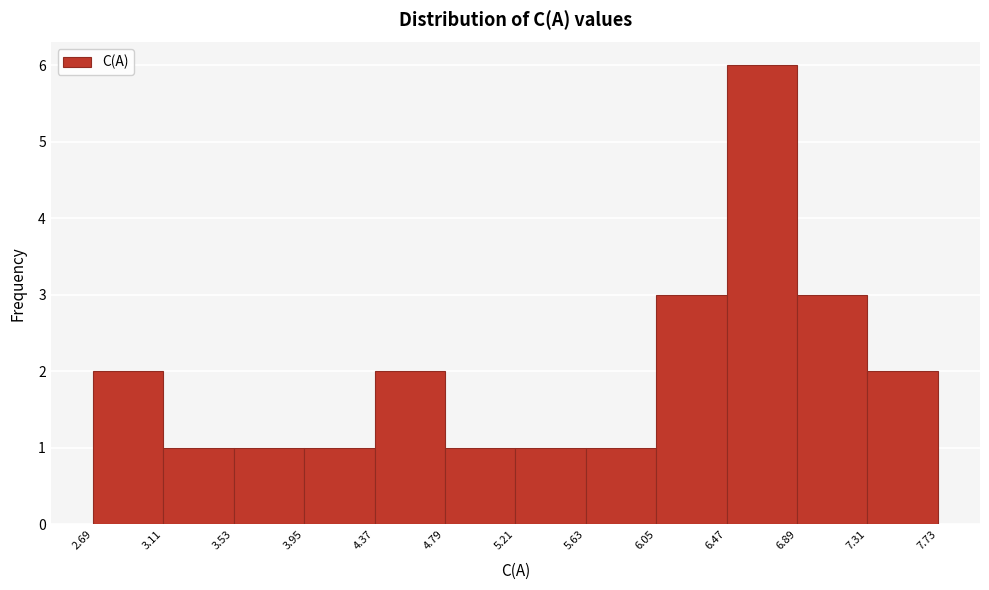

Reading left to right, list every bar in this chart as the range it spans on the x-axis followed by its height. The values are not printed on the chart, so give them approximately, as read against the axis.

2.69 to 3.11: 2
3.11 to 3.53: 1
3.53 to 3.95: 1
3.95 to 4.37: 1
4.37 to 4.79: 2
4.79 to 5.21: 1
5.21 to 5.63: 1
5.63 to 6.05: 1
6.05 to 6.47: 3
6.47 to 6.89: 6
6.89 to 7.31: 3
7.31 to 7.73: 2